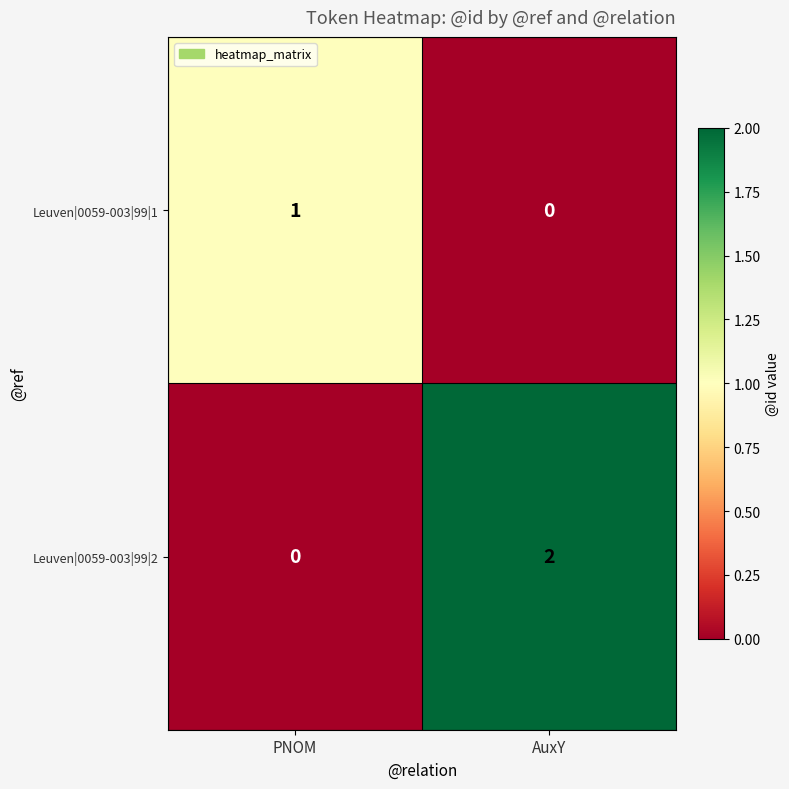

Reading left to right, list all the values displayed in this chart.

Leuven|0059-003|99|1: PNOM=1	AuxY=0
Leuven|0059-003|99|2: PNOM=0	AuxY=2